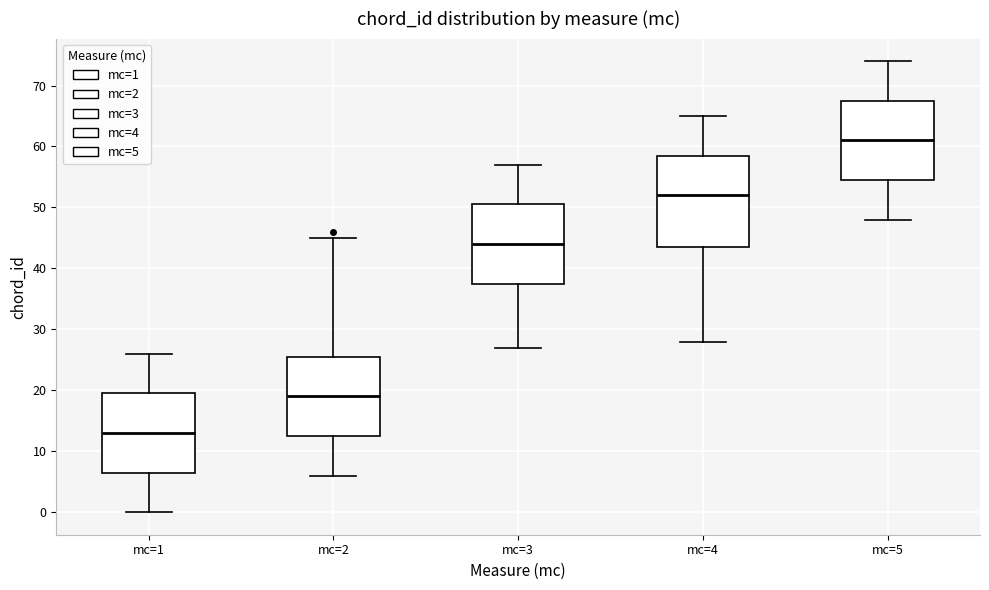

Where does the median line of the box for mc=1 sit on the y-axis? The values are not printed on the chart, so give them approximately, as read against the axis.

13